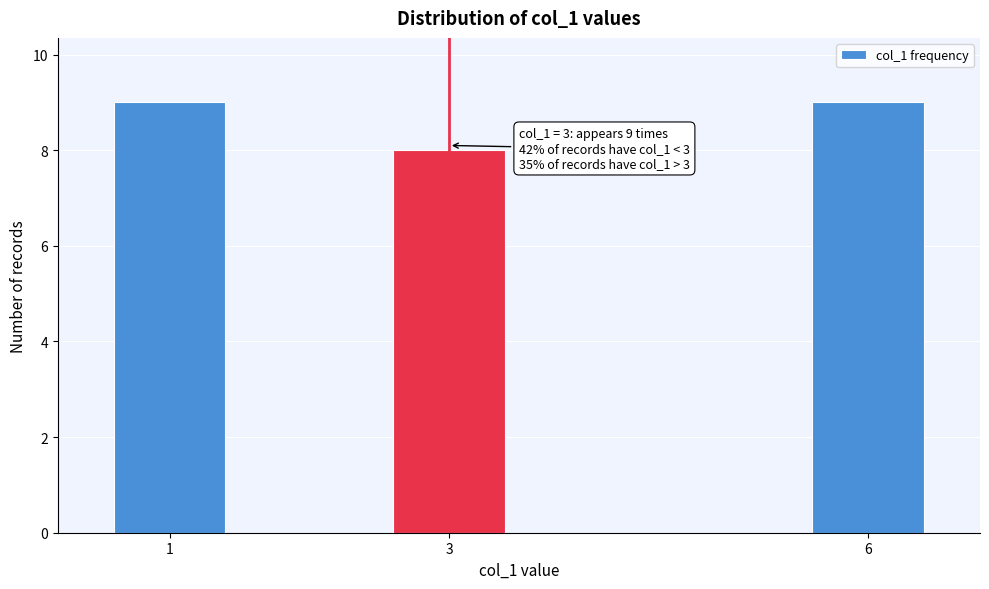

Reading left to right, list all the values displayed in this chart.

9	8	9